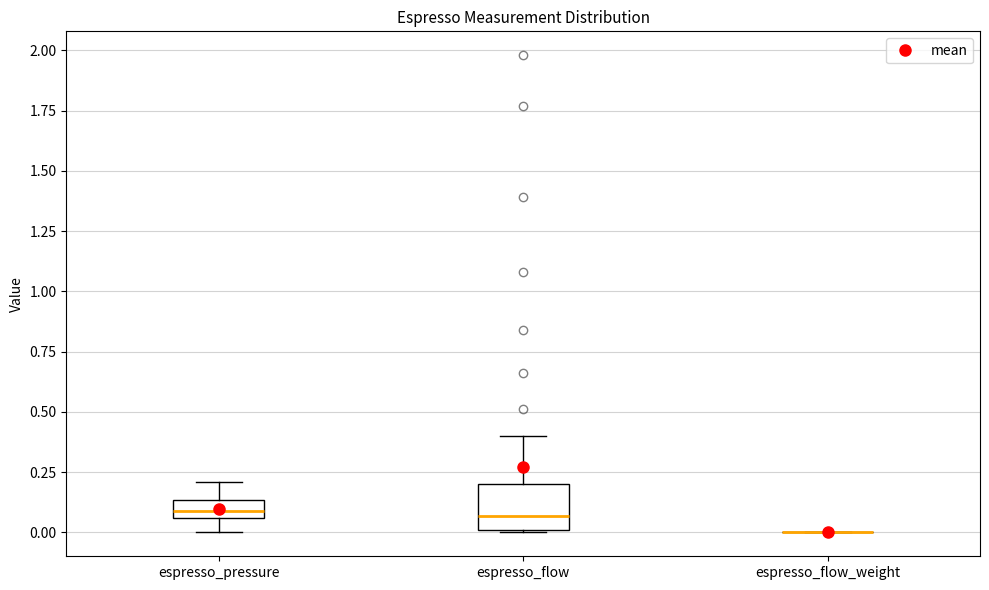

Where is the upper edge of the box for espresso_pressure on the y-axis? The values are not printed on the chart, so give them approximately, as read against the axis.

0.15